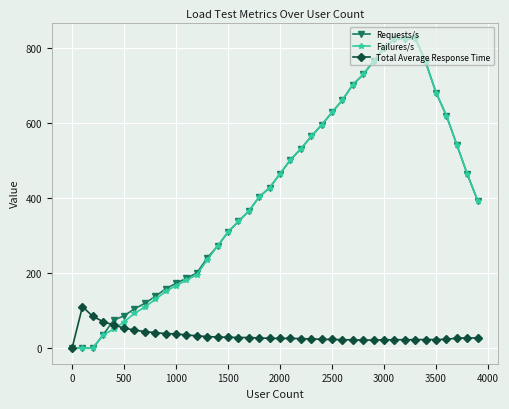

What is the maximum value for Requests/s?

827.6